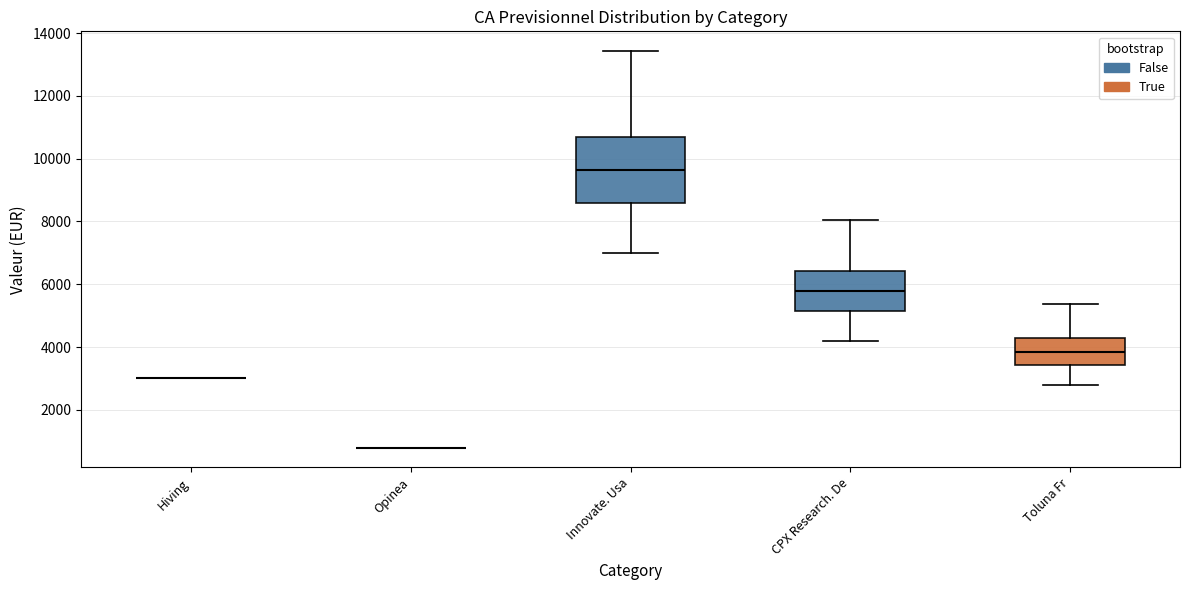

Reading left to right, read every box against the y-axis: the position of its median line, the range the box covers, and the ends of its whiskers. The values are not printed on the chart, so give them approximately, as read against the axis.

Hiving: box collapsed to a line at 3000, whiskers 3000 to 3000
Opinea: box collapsed to a line at 800, whiskers 800 to 800
Innovate. Usa: median 9600, box 8600 to 10800, whiskers 7000 to 13400
CPX Research. De: median 5800, box 5200 to 6400, whiskers 4200 to 8000
Toluna Fr: median 3800, box 3400 to 4200, whiskers 2800 to 5400